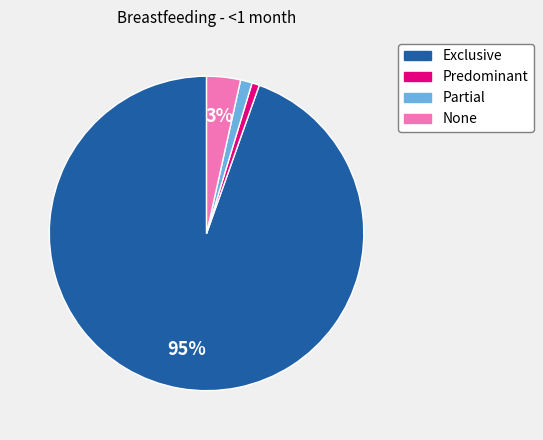

Which has a higher value, None or Predominant?

None